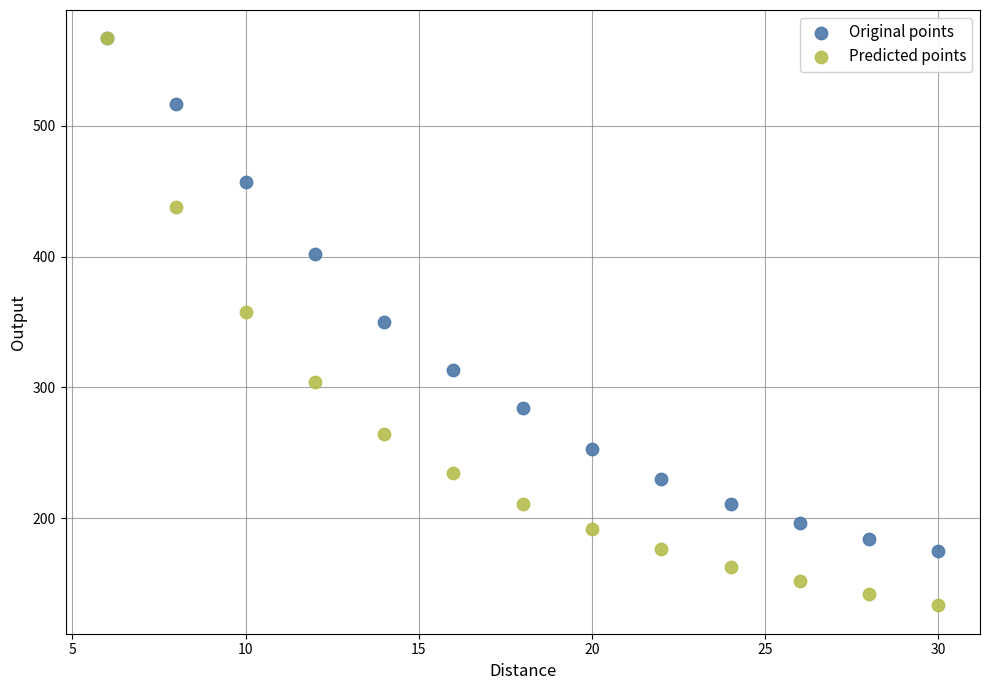

What are all the series names shown in the legend?

Original points, Predicted points